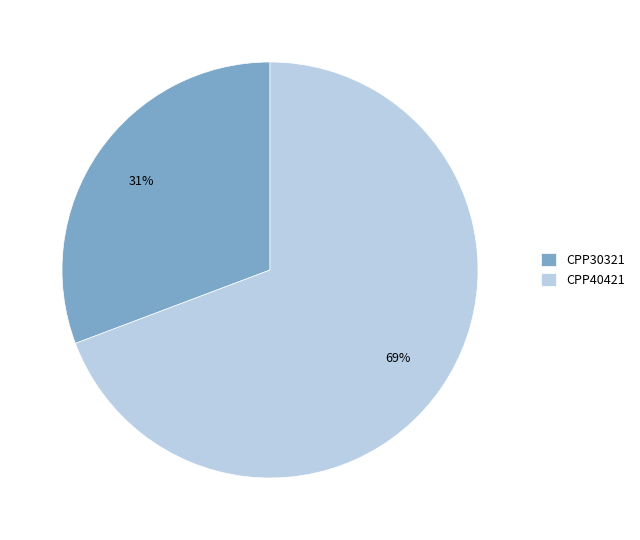

To the nearest percent, what percentage of the pie is CPP40421?

69%